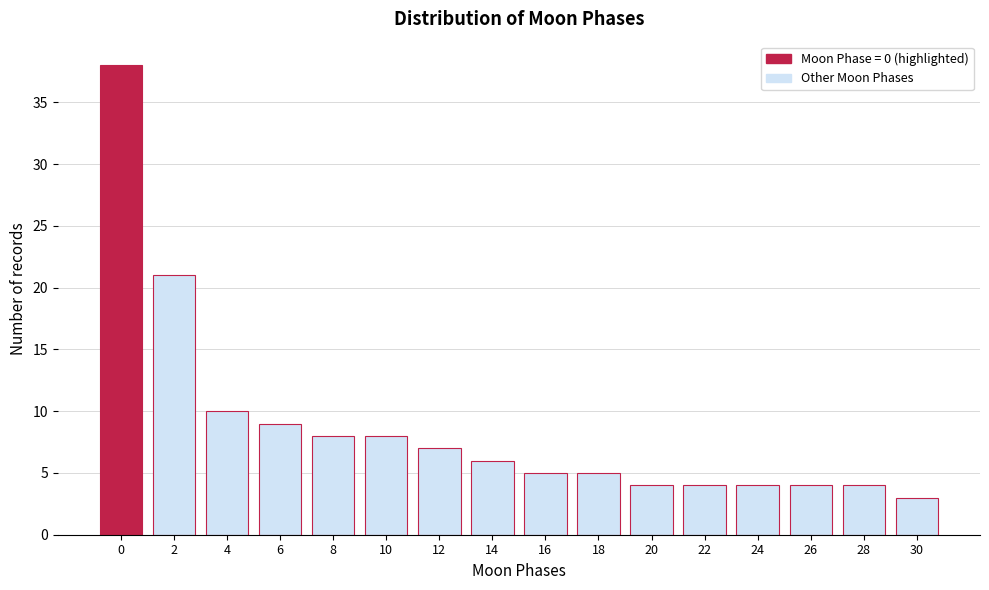

Reading left to right, transcribe all the data shown in this chart.

0=38	2=21	4=10	6=9	8=8	10=8	12=7	14=6	16=5	18=5	20=4	22=4	24=4	26=4	28=4	30=3